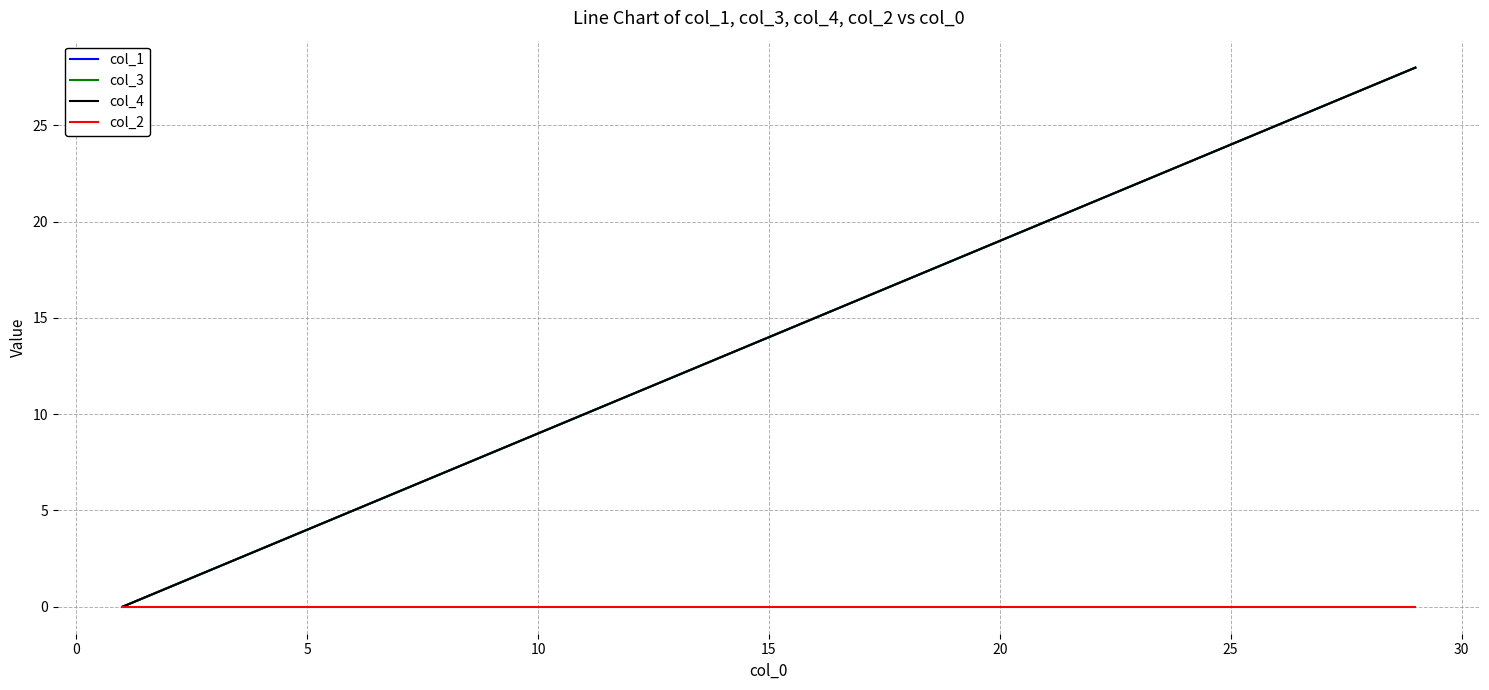

Which series has the widest spread of values?

col_1